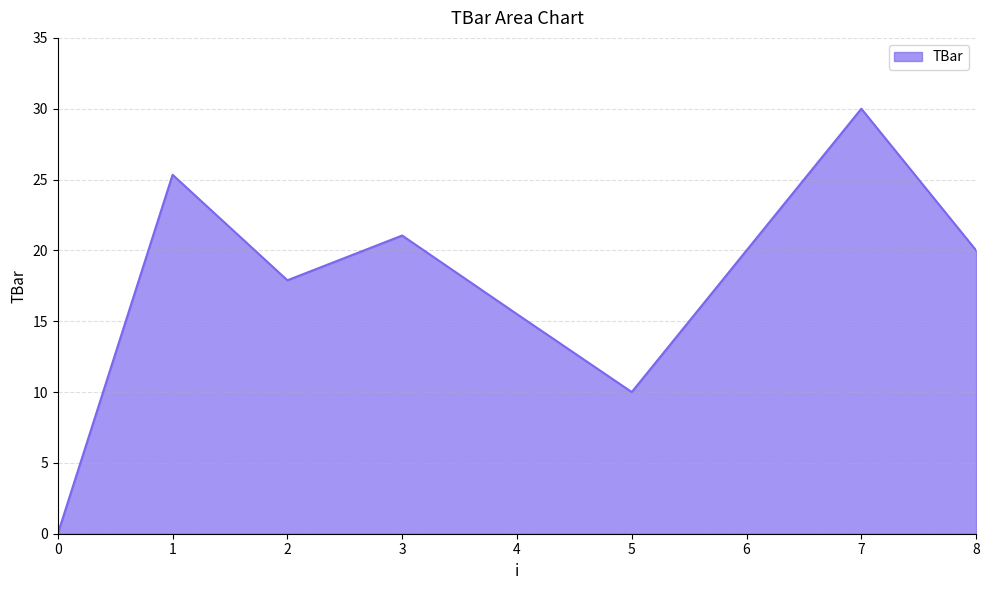

How many interior local peaks (higher than both neighbors) does the data have?

3